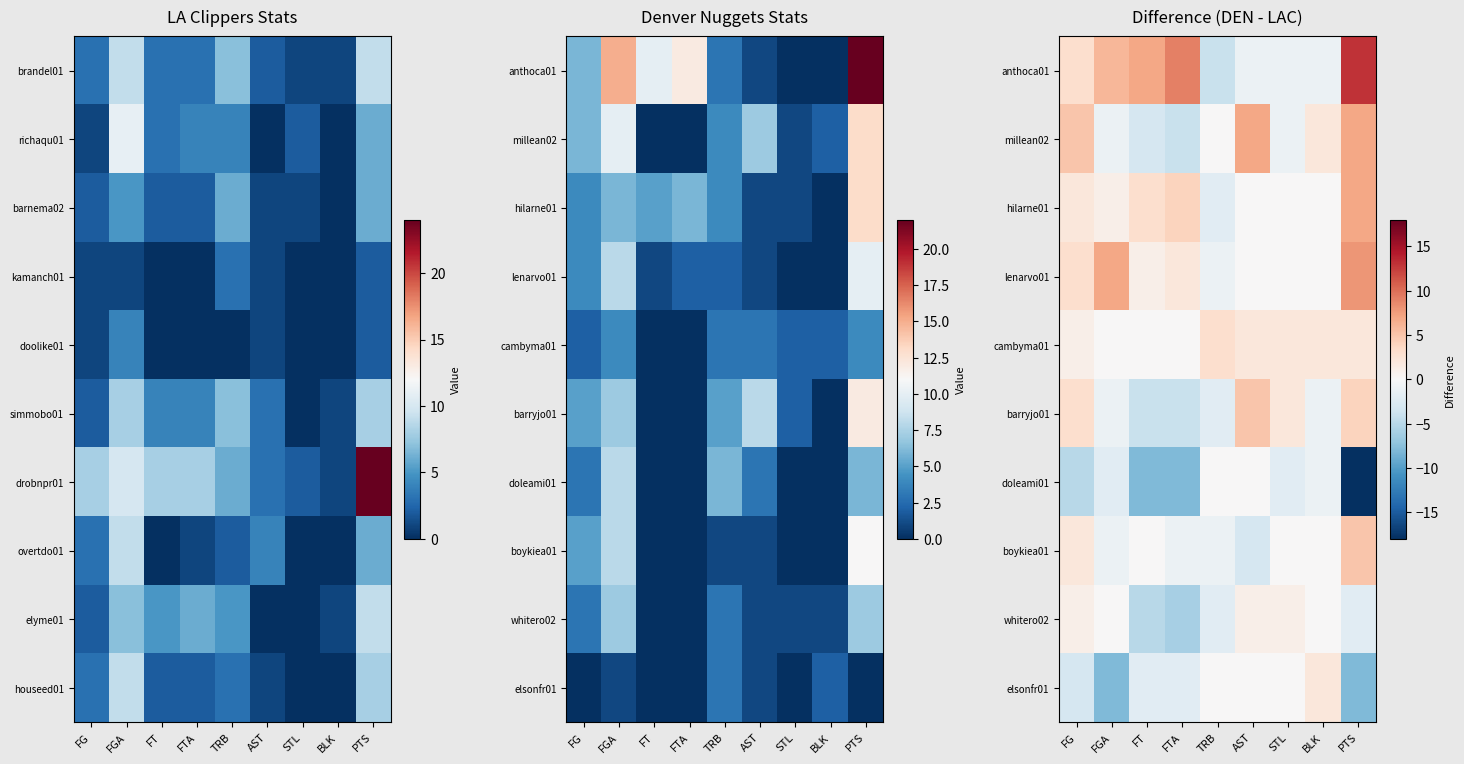

How many values in millean02 are below zero?

4